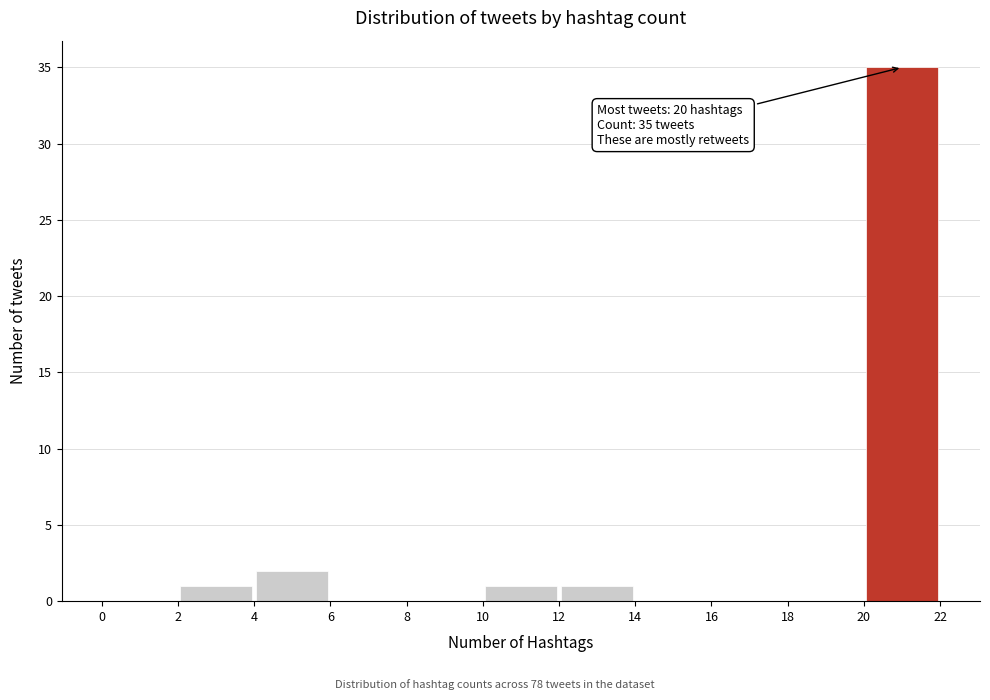

Over which range of the x-axis is the bar tallest?

20 to 22